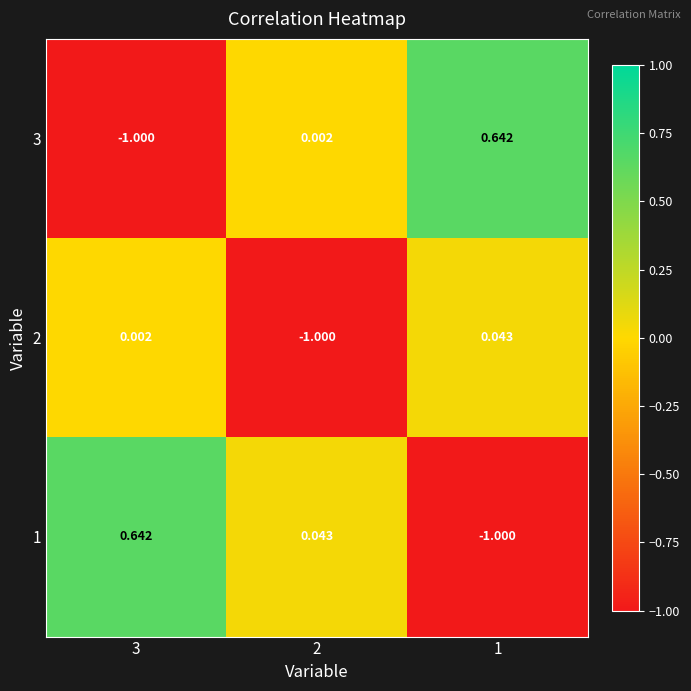

Is the value of 3 at 1 greater than the value of 1 at 1?

Yes